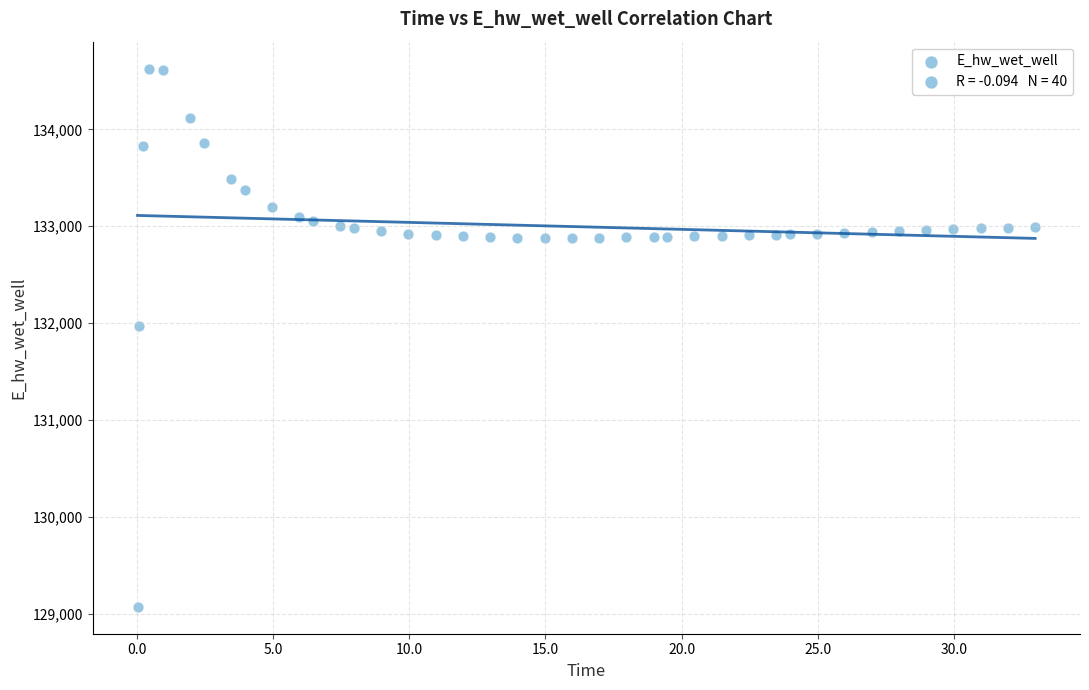

What Y value in the scatter plot is closest to 131849?

131970.0